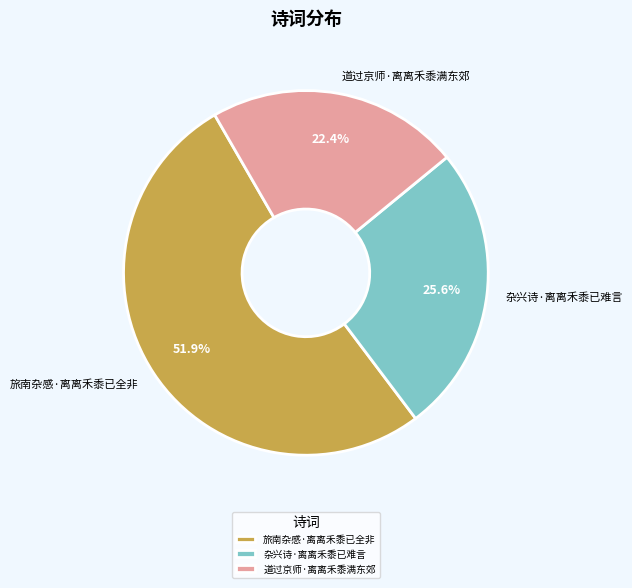

What percentage is the 道过京师·离离禾黍满东郊 slice, to the nearest percent?

22%